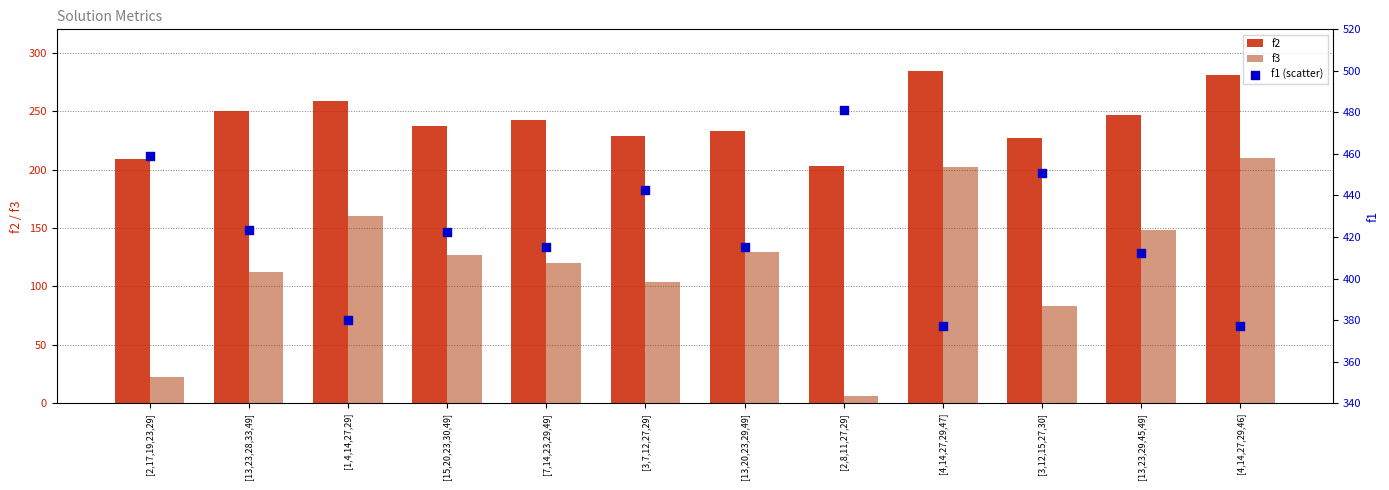

Which series contains the highest Y value?

f1 (scatter)